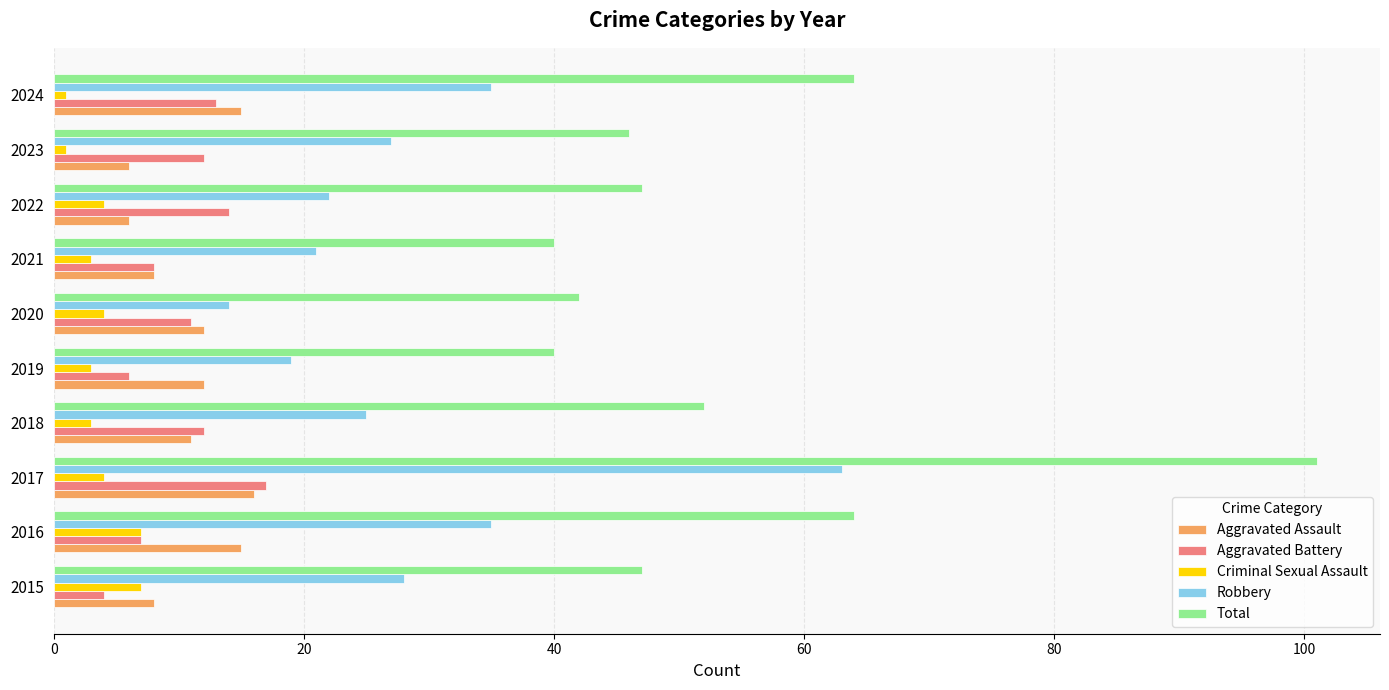

At how many categories does at least one series exceed 67?

1